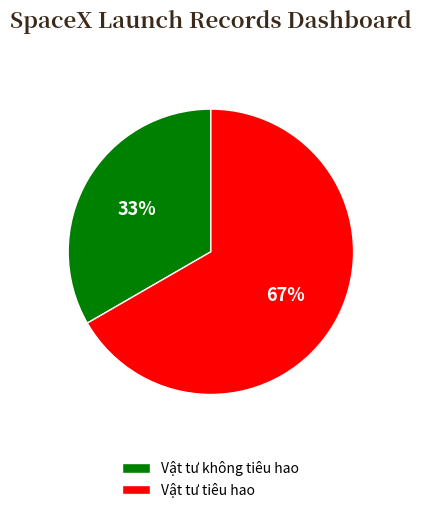

How many segments does this pie chart have?

2